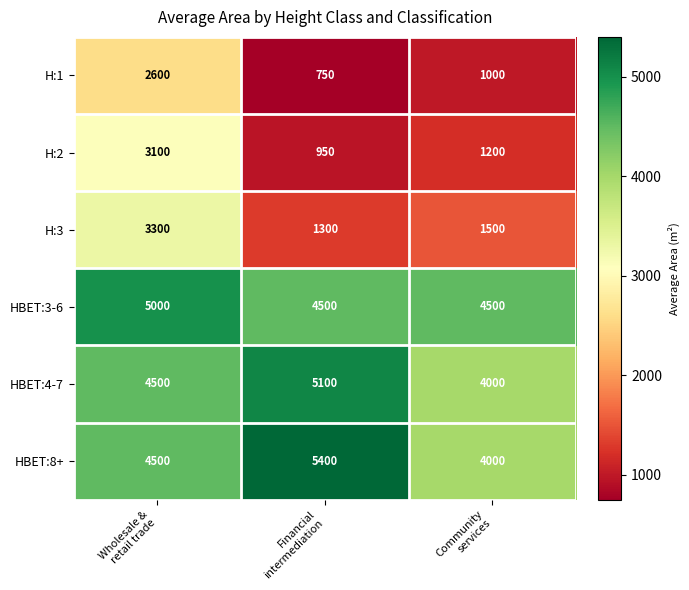

How many H:3 values are between 1300 and 3300?

3